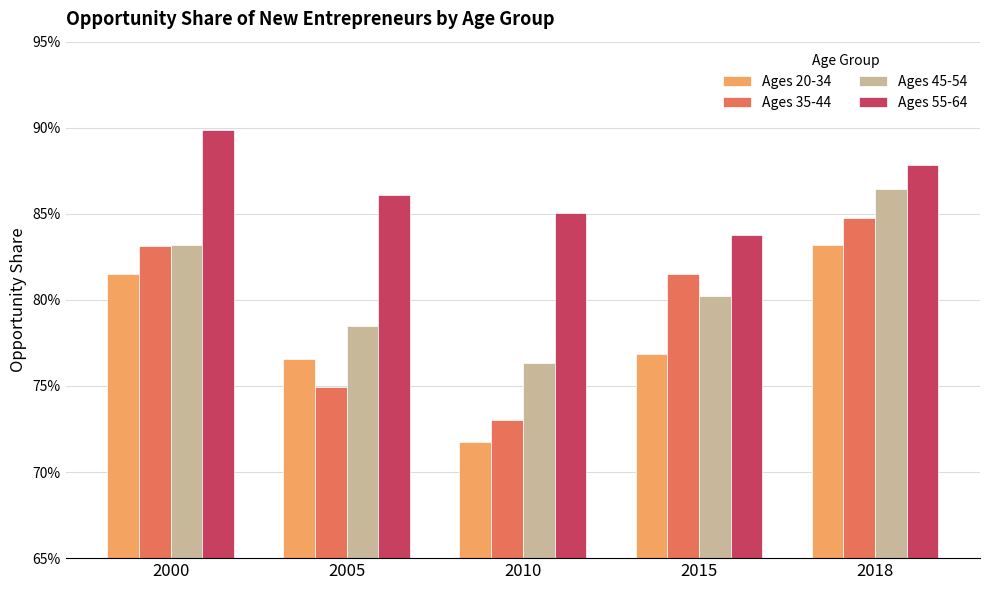

Reading left to right, extract all data points from this chart.

Ages 20-34: 2000=0.8	2005=0.8	2010=0.7	2015=0.8	2018=0.8
Ages 35-44: 2000=0.8	2005=0.7	2010=0.7	2015=0.8	2018=0.8
Ages 45-54: 2000=0.8	2005=0.8	2010=0.8	2015=0.8	2018=0.9
Ages 55-64: 2000=0.9	2005=0.9	2010=0.9	2015=0.8	2018=0.9